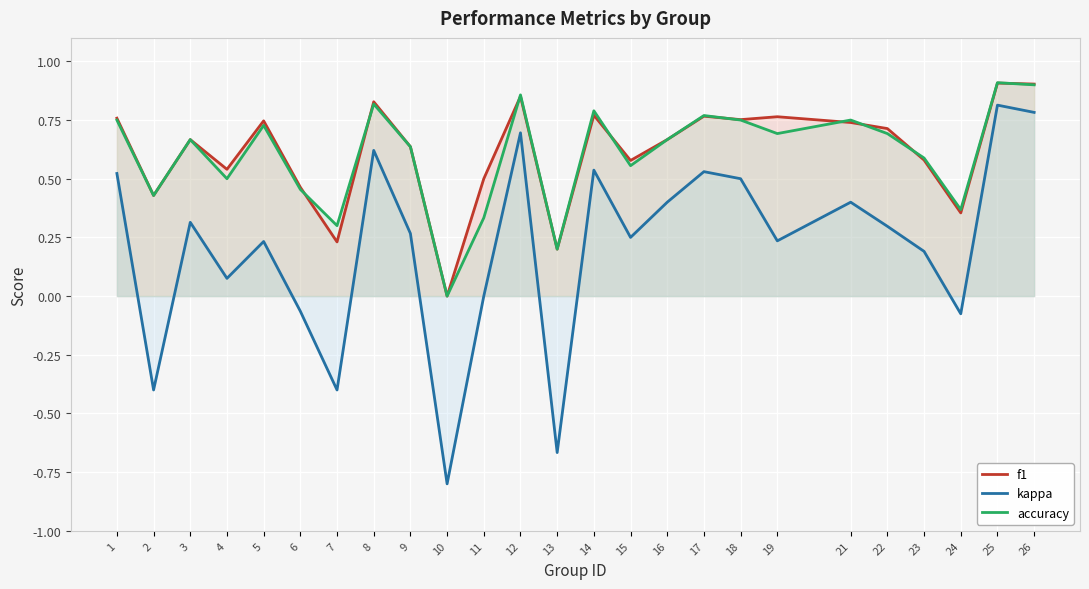

True or false: accuracy and kappa intersect in this chart.

False